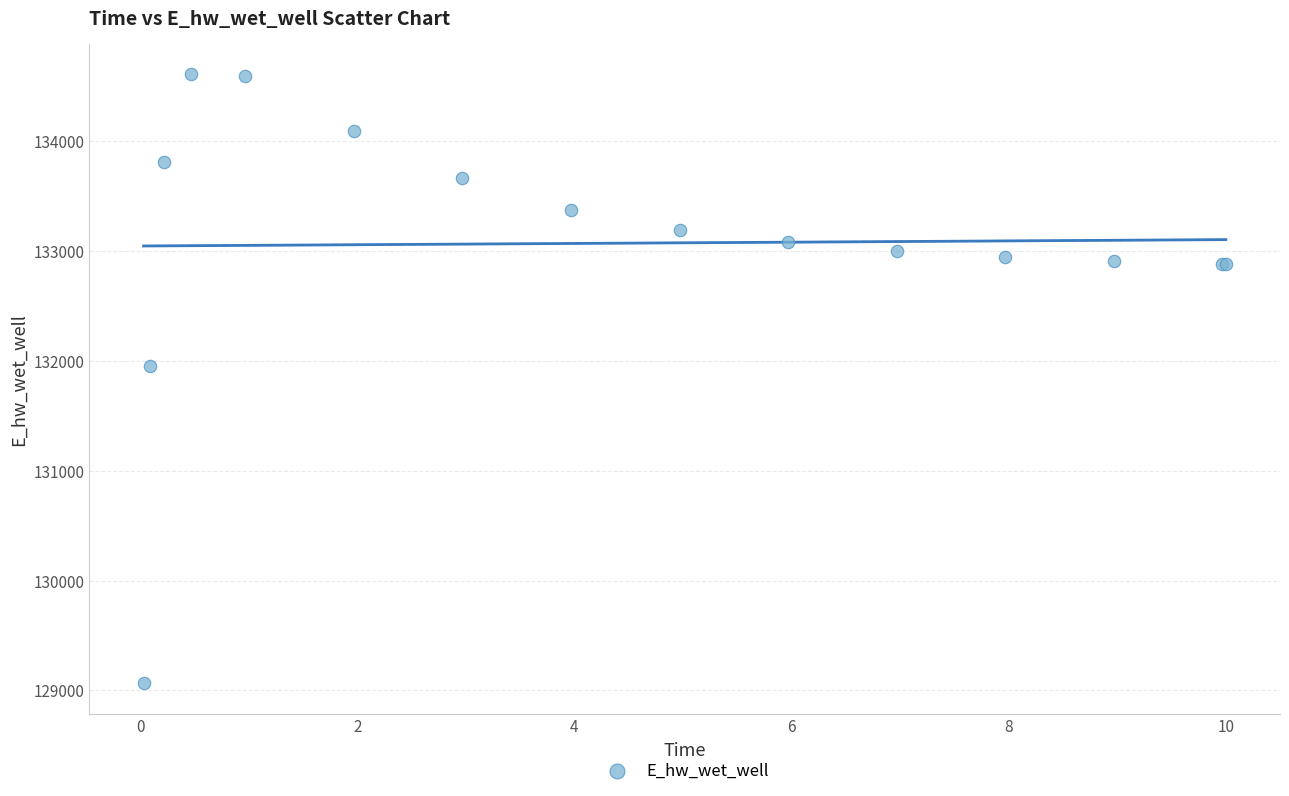

What Y value in the scatter plot is closest to 131836?

131956.8